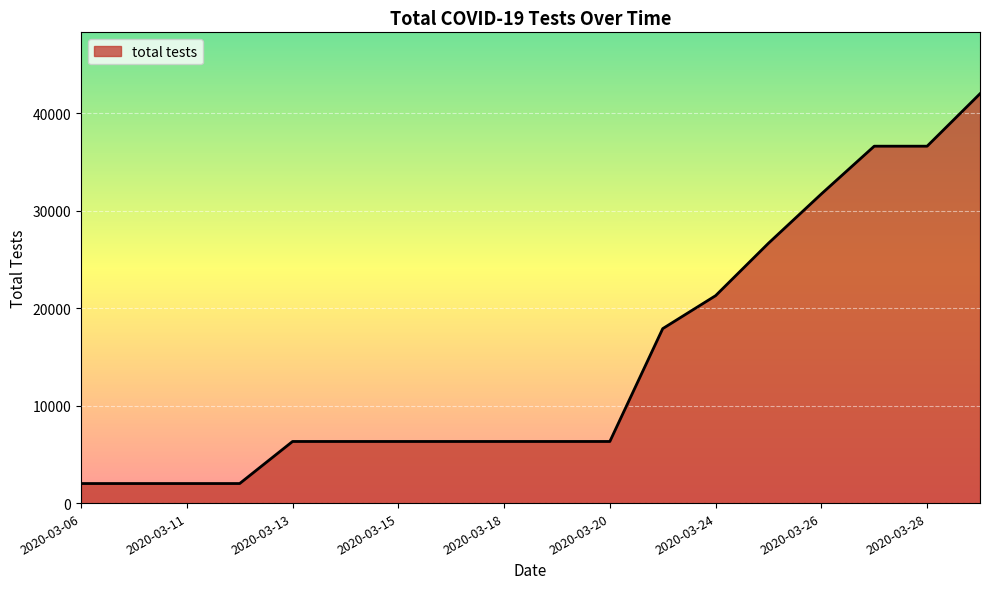

Reading left to right, extract all data points from this chart.

2008	2008	2008	2008	6326	6326	6326	6326	6326	6326	6326	17912	21296	26681	31739	36643	36643	42028